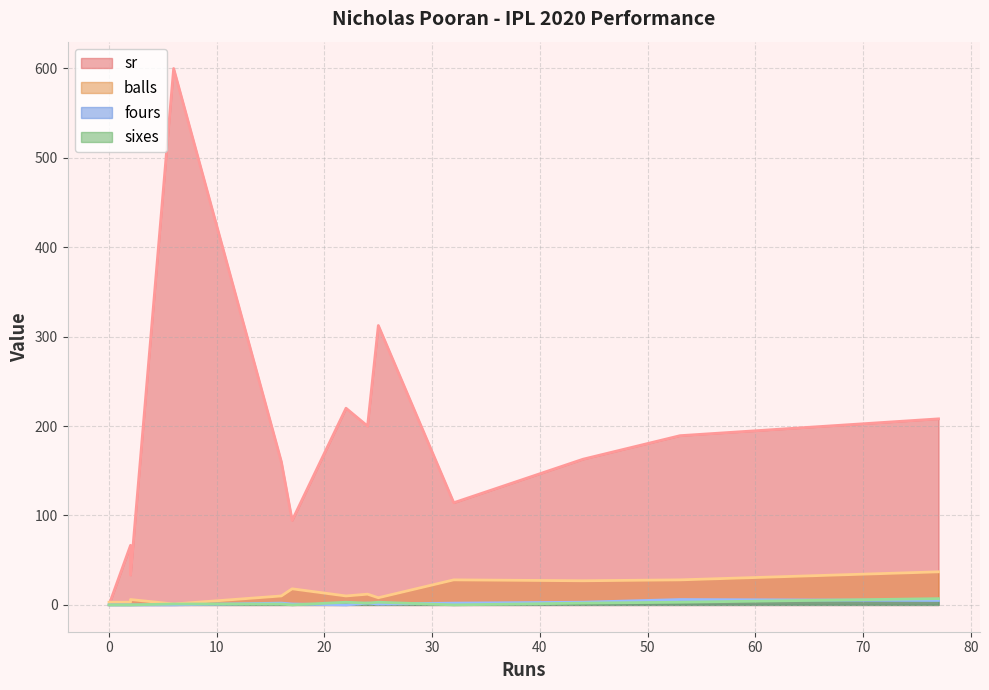

What is the difference between the maximum and minimum values in the sixes series?

7.0